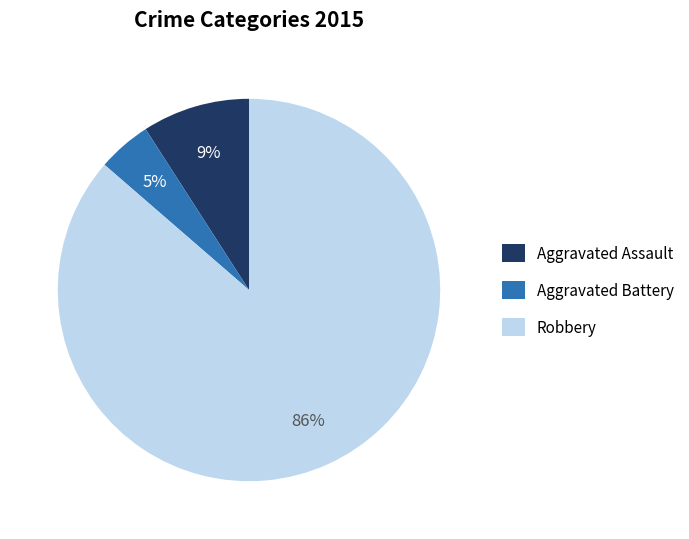

Which slice is the smallest?

Aggravated Battery